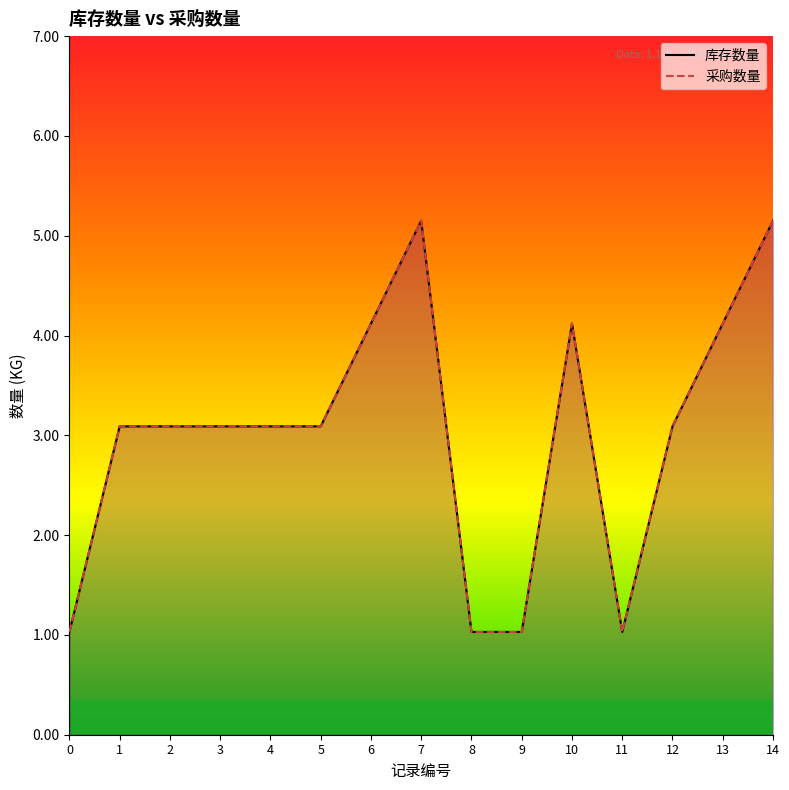

What is the smallest value displayed?

1.0